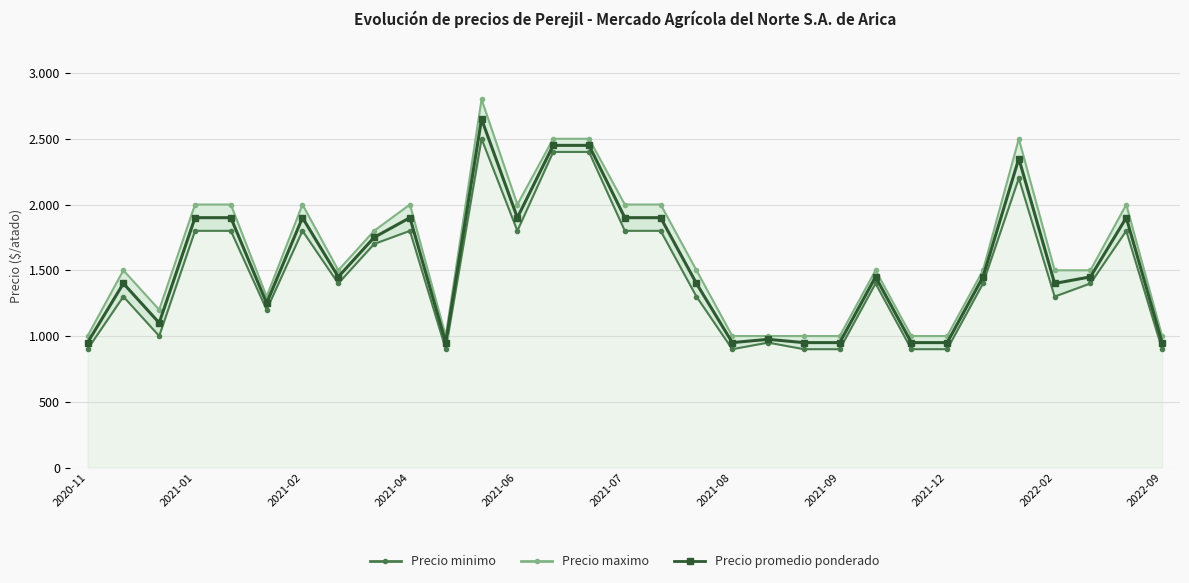

What is the total value across all series at 2021-02?

5700